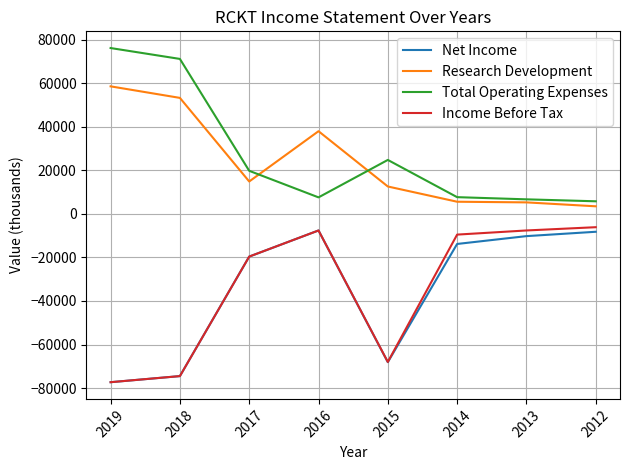

Which series changed the most between 2018 and 2015?

Total Operating Expenses